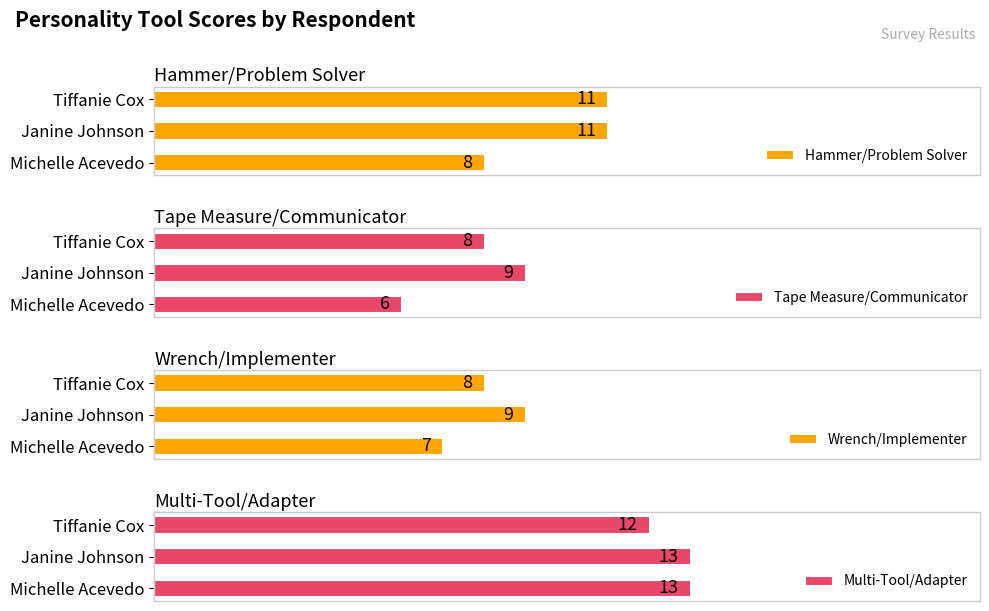

Which series has the largest range (max minus min)?

Hammer/Problem Solver